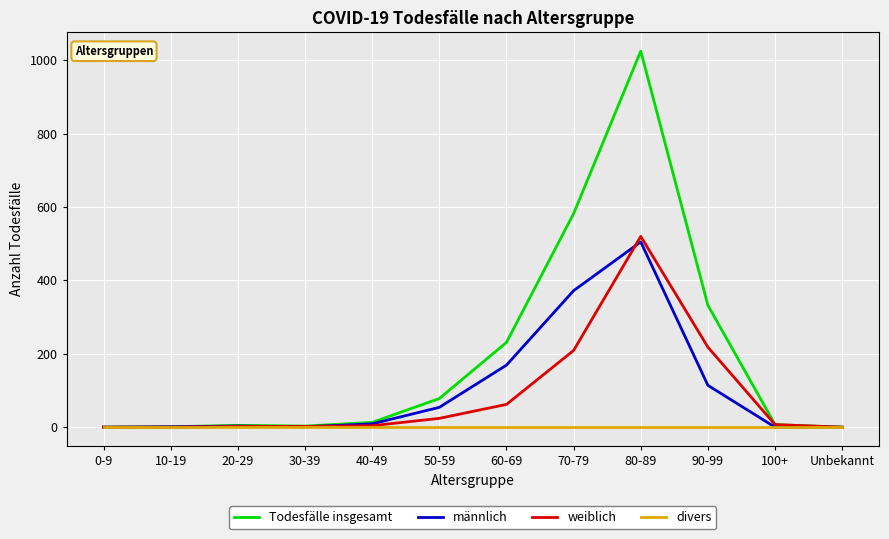

The Todesfälle insgesamt series shows 648 at 80-89. True or false?

False